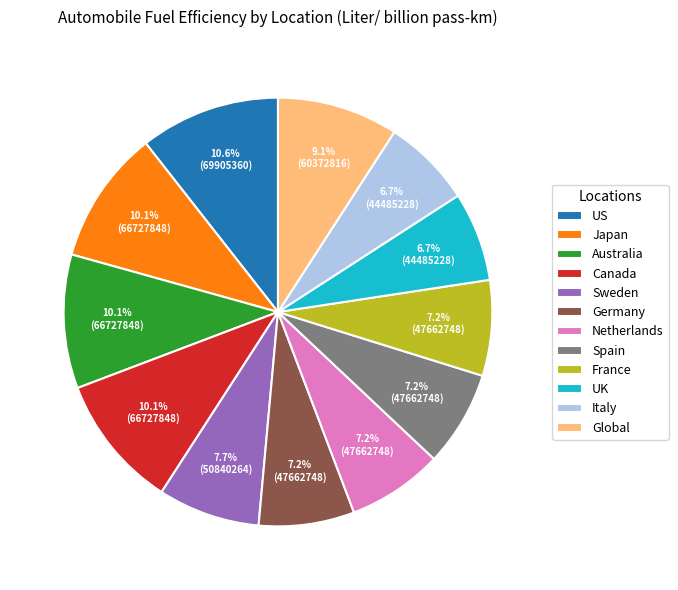

To the nearest percent, what is the difference between the largest and smallest slice percentages?

4%